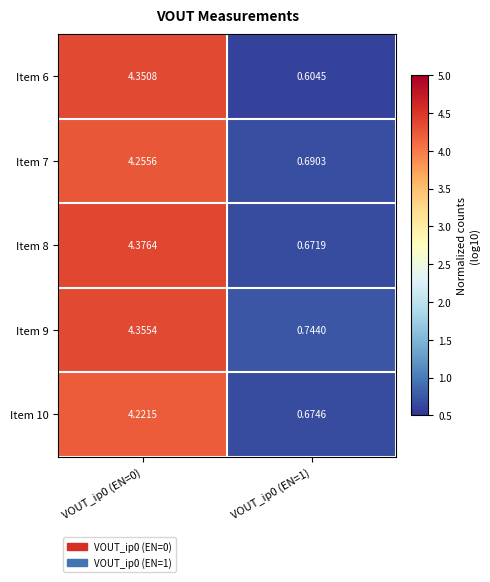

Which series has the largest range (max minus min)?

Item 6